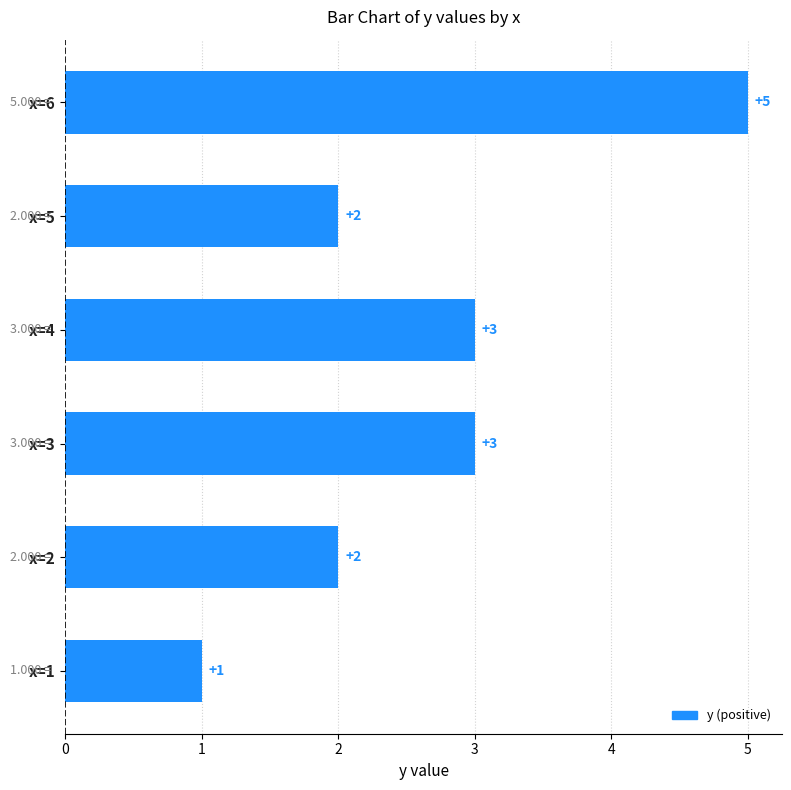

Reading top to bottom, transcribe all the data shown in this chart.

5	2	3	3	2	1